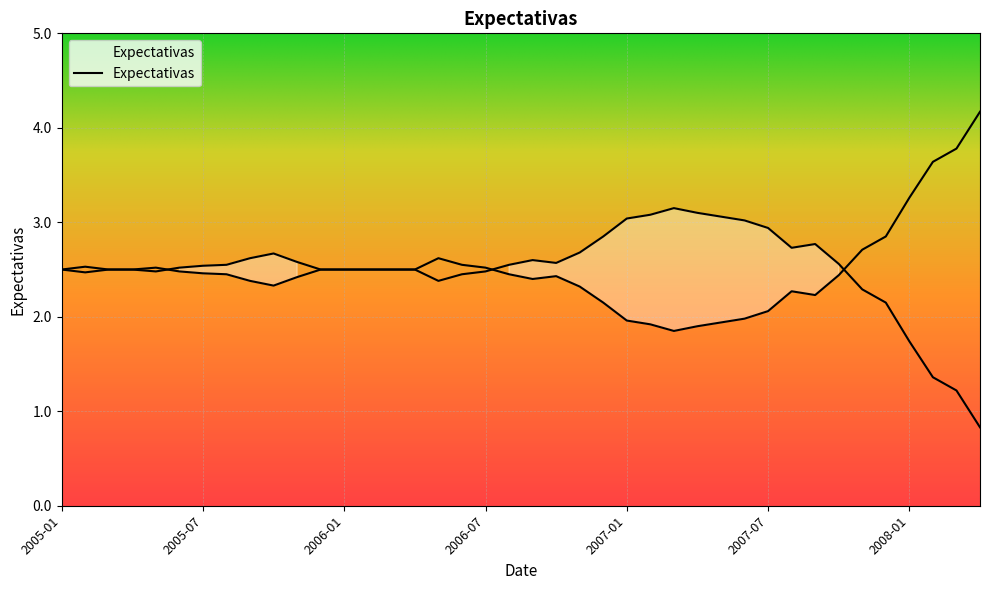

Read the value at 2006-02.

2.5